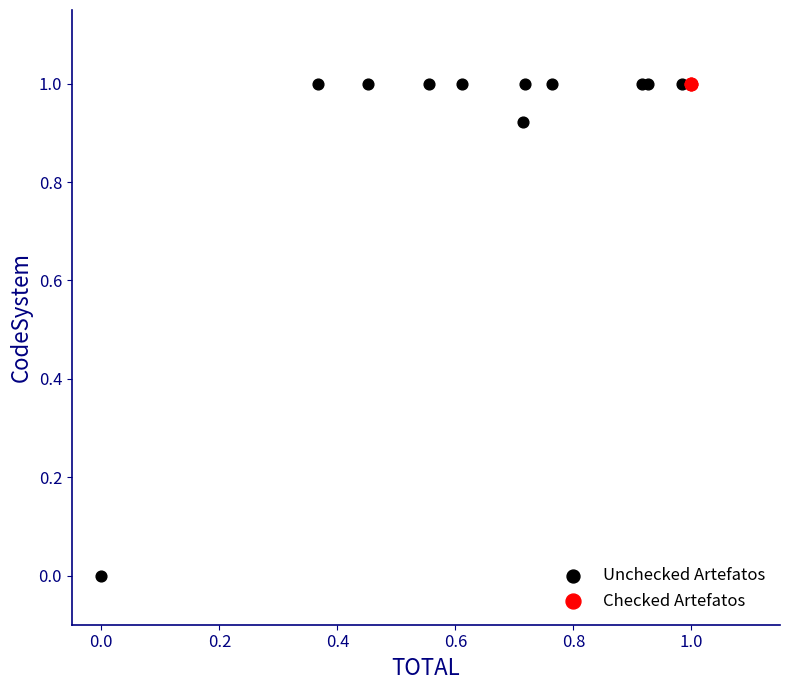

Which series contains the lowest Y value?

Unchecked Artefatos